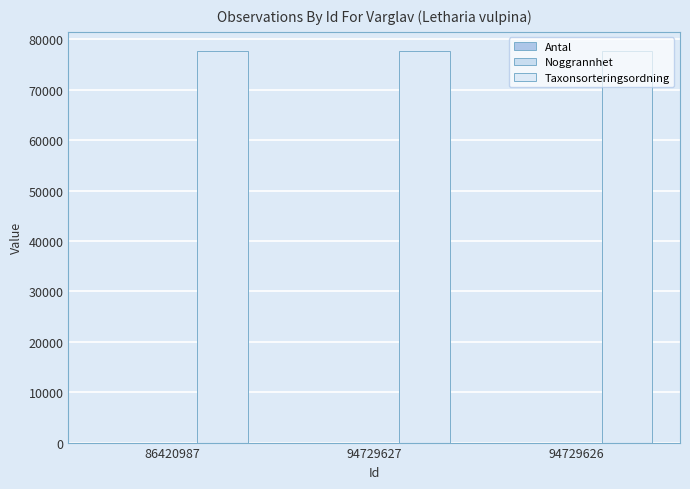

Rank the series at 94729626 from highest to lowest value.

Taxonsorteringsordning, Noggrannhet, Antal